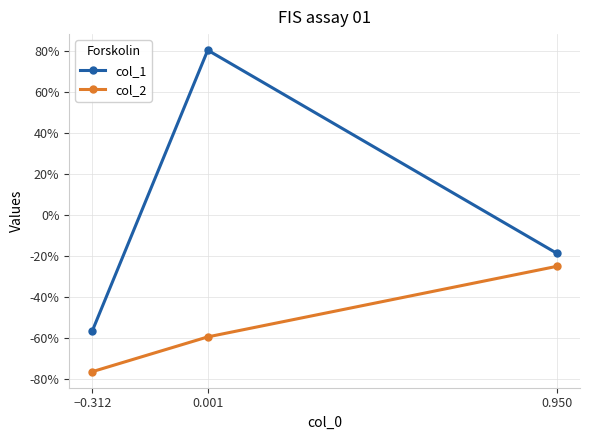

Does the chart have visible grid lines?

Yes